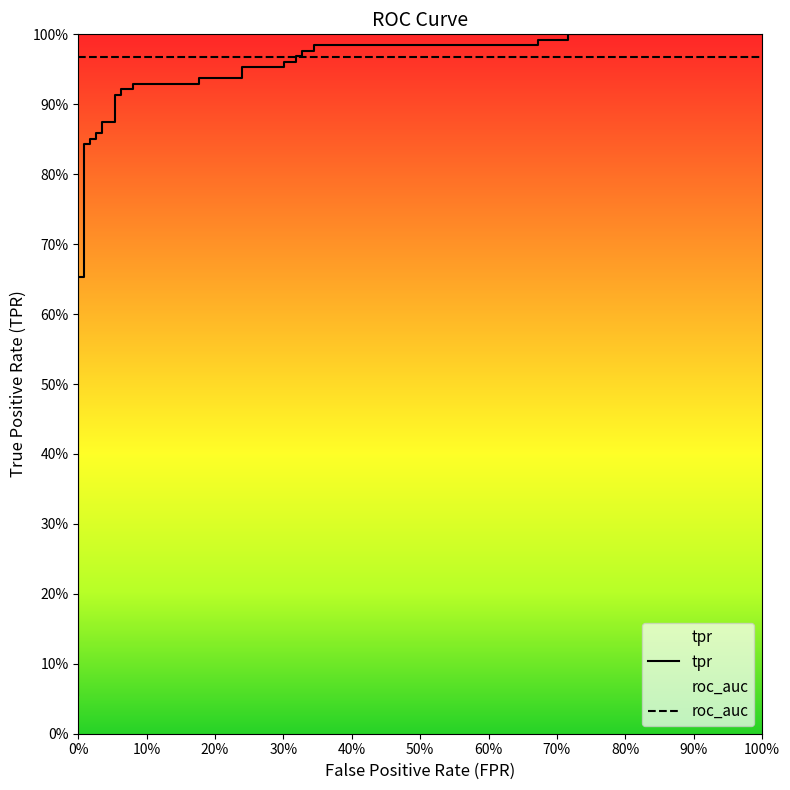

What value does the data have at 0.3451327433628318?

1.0